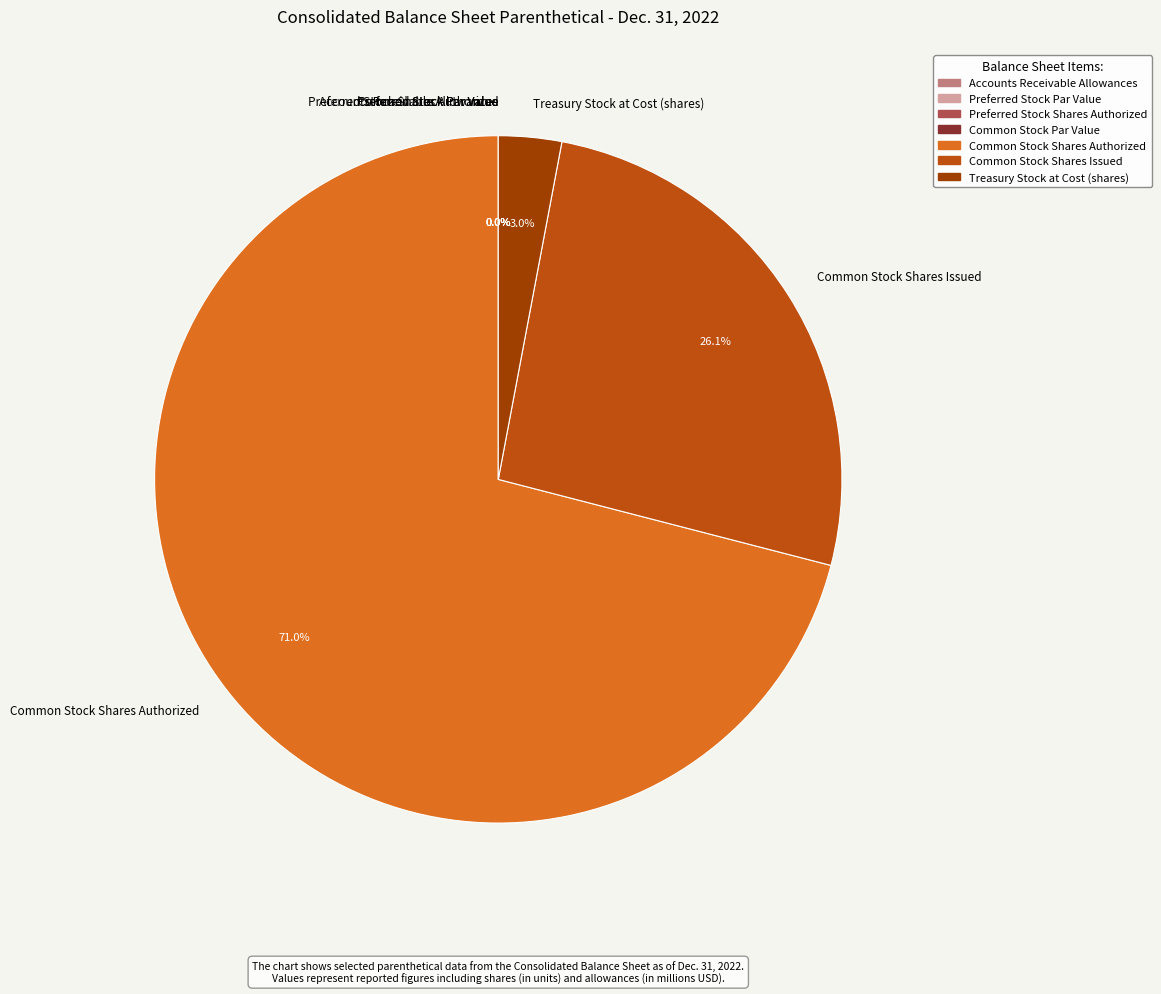

To the nearest percent, what is the difference between the Common Stock Shares Authorized and Accounts Receivable Allowances slice percentages?

71%